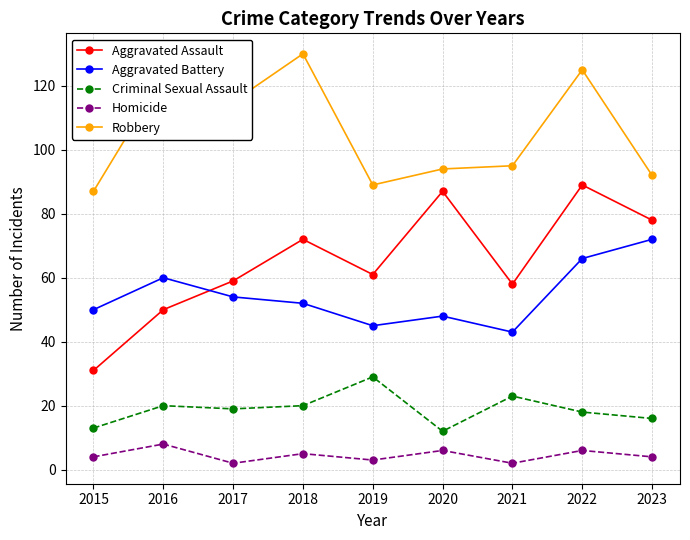

What is the difference between the highest and lowest values at 2016?

115